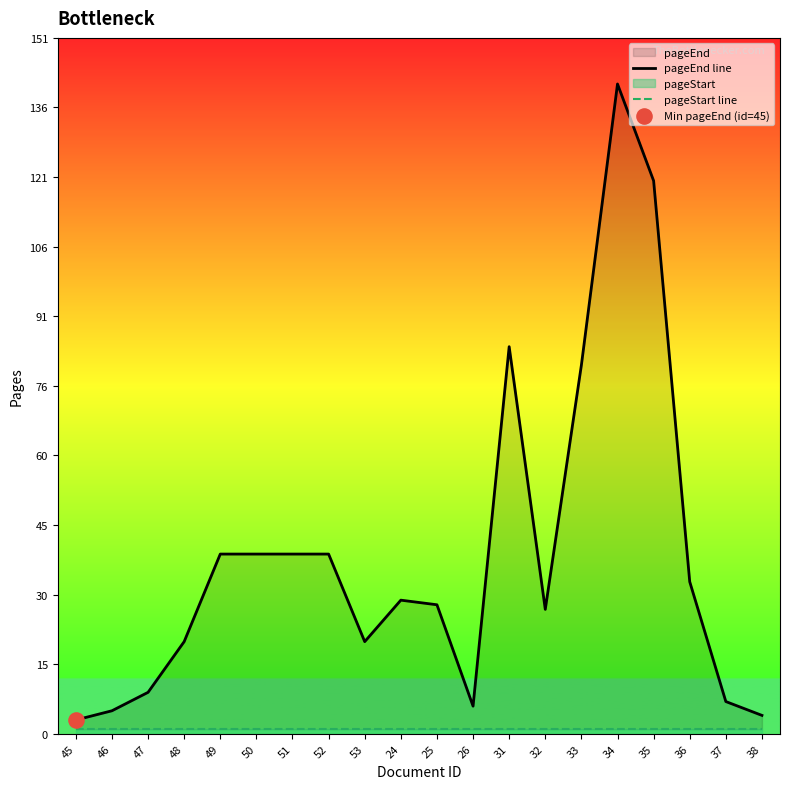

Is the value of pageEnd line at 51 greater than the value of pageStart line at 24?

Yes